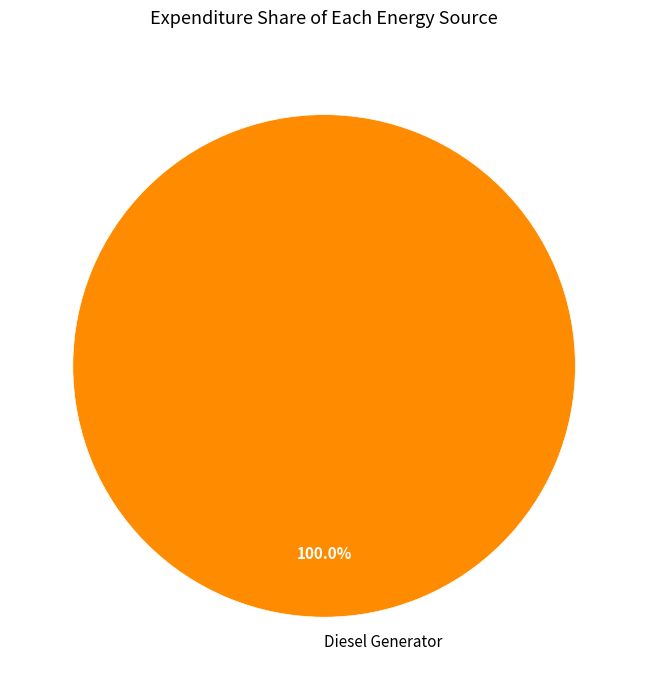

Does Diesel Generator account for over 50% of the chart?

Yes